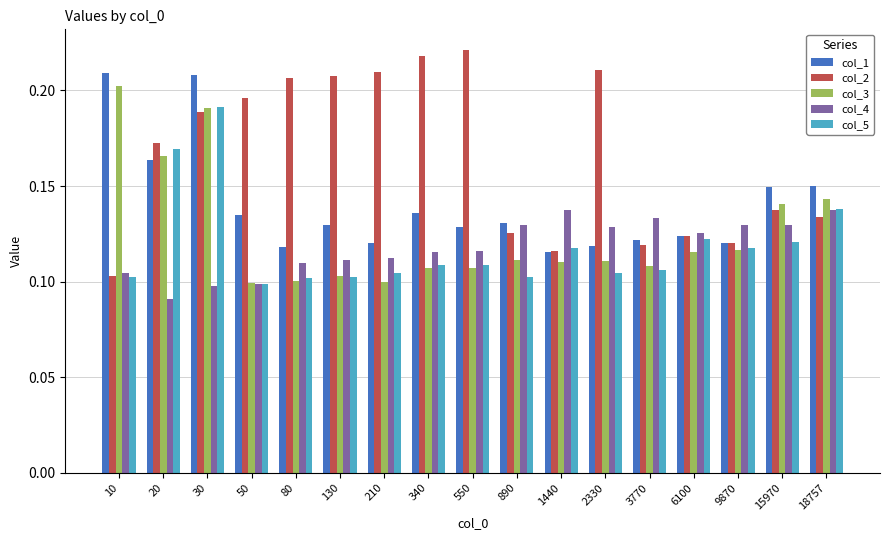

Which series has the widest spread of values?

col_2